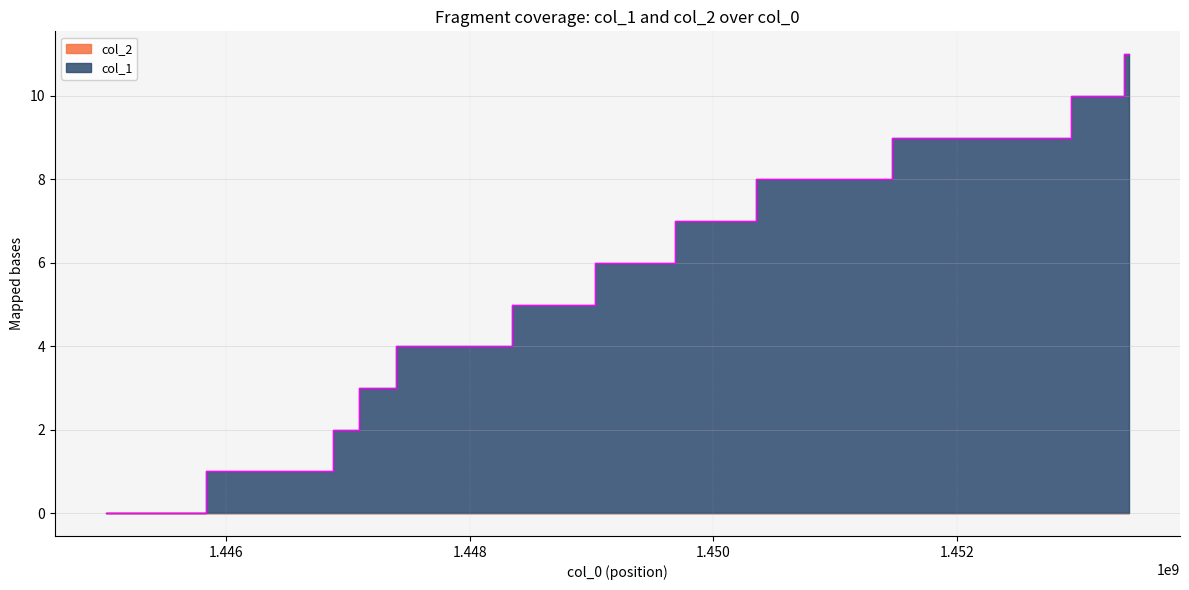

What is the difference between the values at 1448986661 and 1445014927?

5